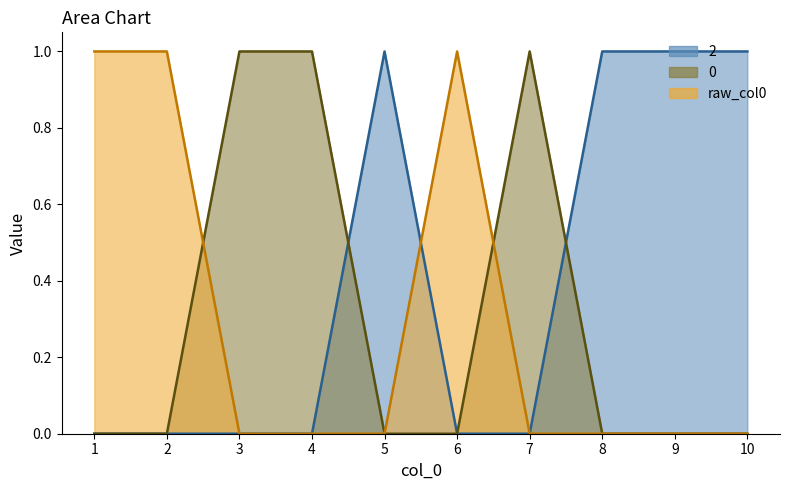

True or false: 2 and 0 intersect in this chart.

True